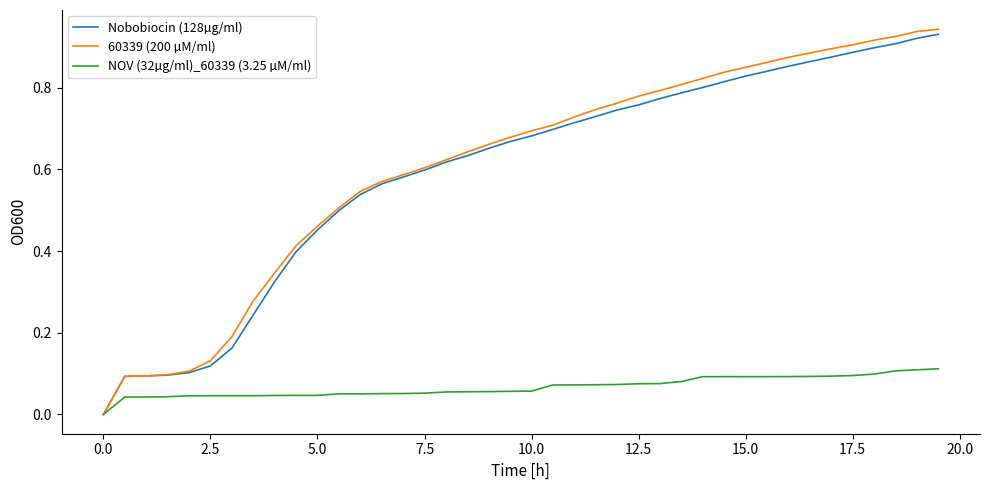

Which series has the widest spread of values?

60339 (200 µM/ml)